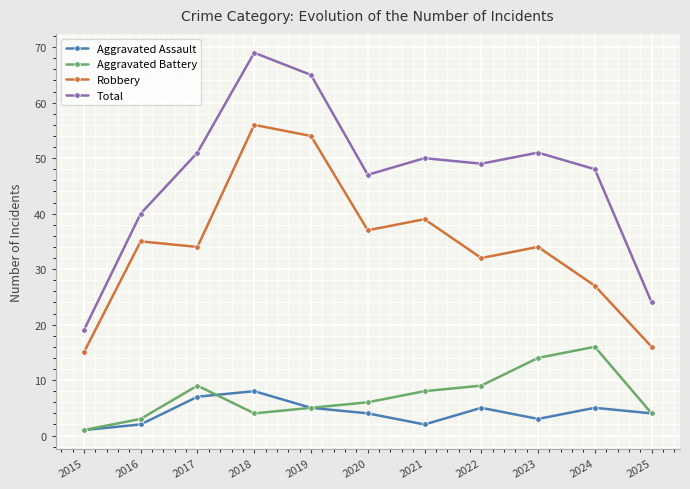

True or false: Robbery has a value of 16 at 2025.

True